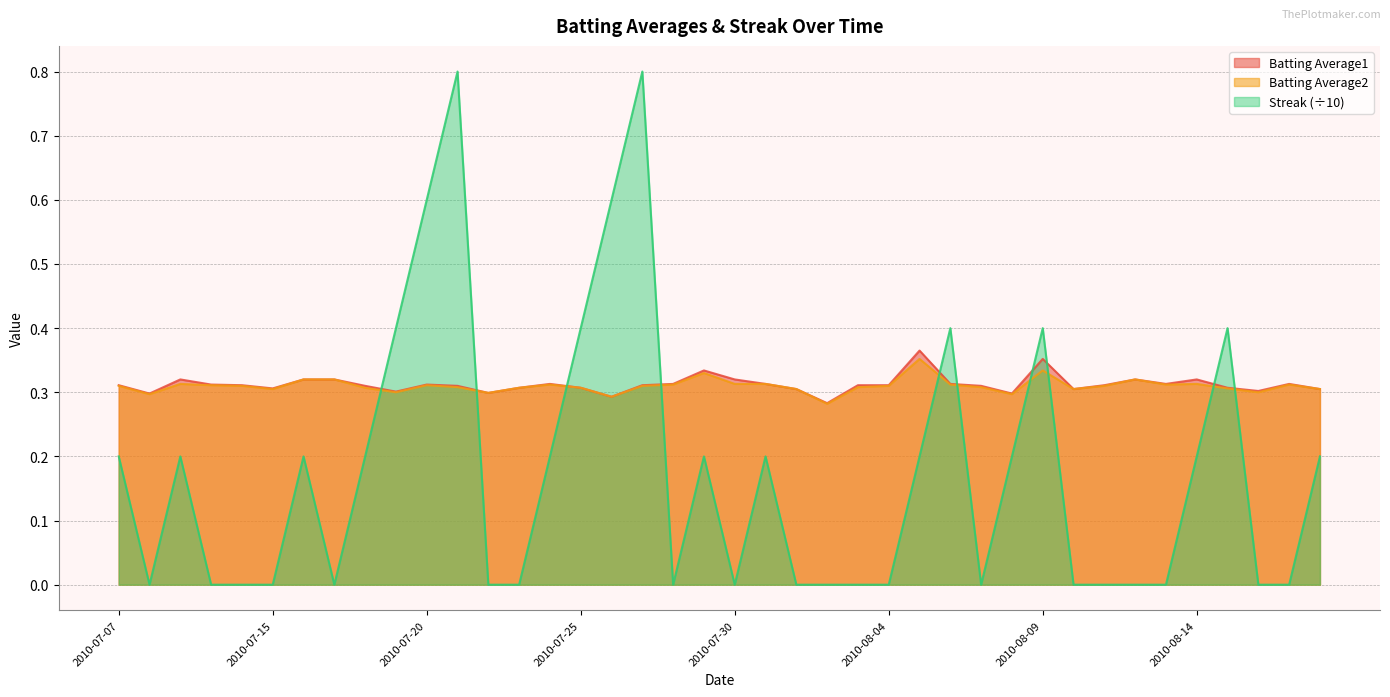

Reading left to right, what are all the values shown in this chart?

Batting Average1: 0.3	0.3	0.3	0.3	0.3	0.3	0.3	0.3	0.3	0.3	0.3	0.3	0.3	0.3	0.3	0.3	0.3	0.3	0.3	0.3	0.3	0.3	0.3	0.3	0.3	0.3	0.4	0.3	0.3	0.3	0.4	0.3	0.3	0.3	0.3	0.3	0.3	0.3	0.3	0.3
Batting Average2: 0.3	0.3	0.3	0.3	0.3	0.3	0.3	0.3	0.3	0.3	0.3	0.3	0.3	0.3	0.3	0.3	0.3	0.3	0.3	0.3	0.3	0.3	0.3	0.3	0.3	0.3	0.4	0.3	0.3	0.3	0.3	0.3	0.3	0.3	0.3	0.3	0.3	0.3	0.3	0.3
Streak: 0.2	0.0	0.2	0.0	0.0	0.0	0.2	0.0	0.2	0.4	0.6	0.8	0.0	0.0	0.2	0.4	0.6	0.8	0.0	0.2	0.0	0.2	0.0	0.0	0.0	0.0	0.2	0.4	0.0	0.2	0.4	0.0	0.0	0.0	0.0	0.2	0.4	0.0	0.0	0.2